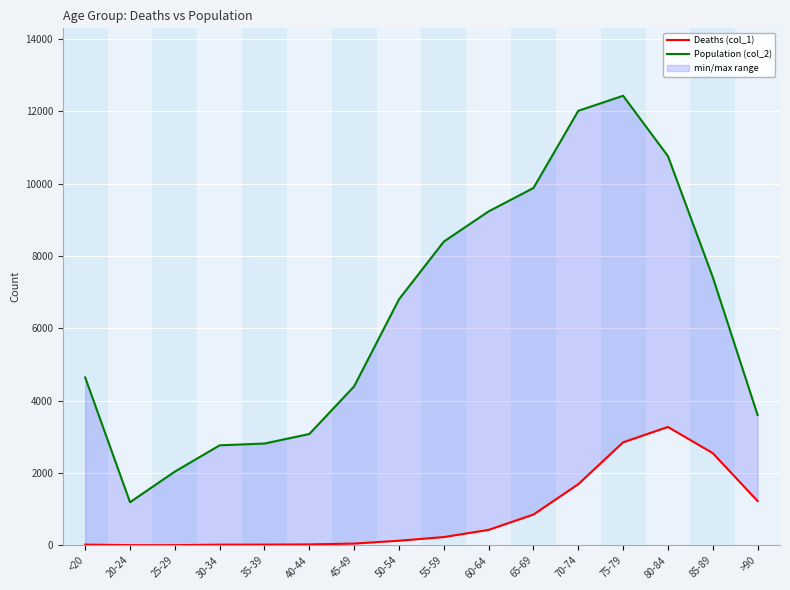

What is the approximate value of Deaths (col_1) at 25-29?

3